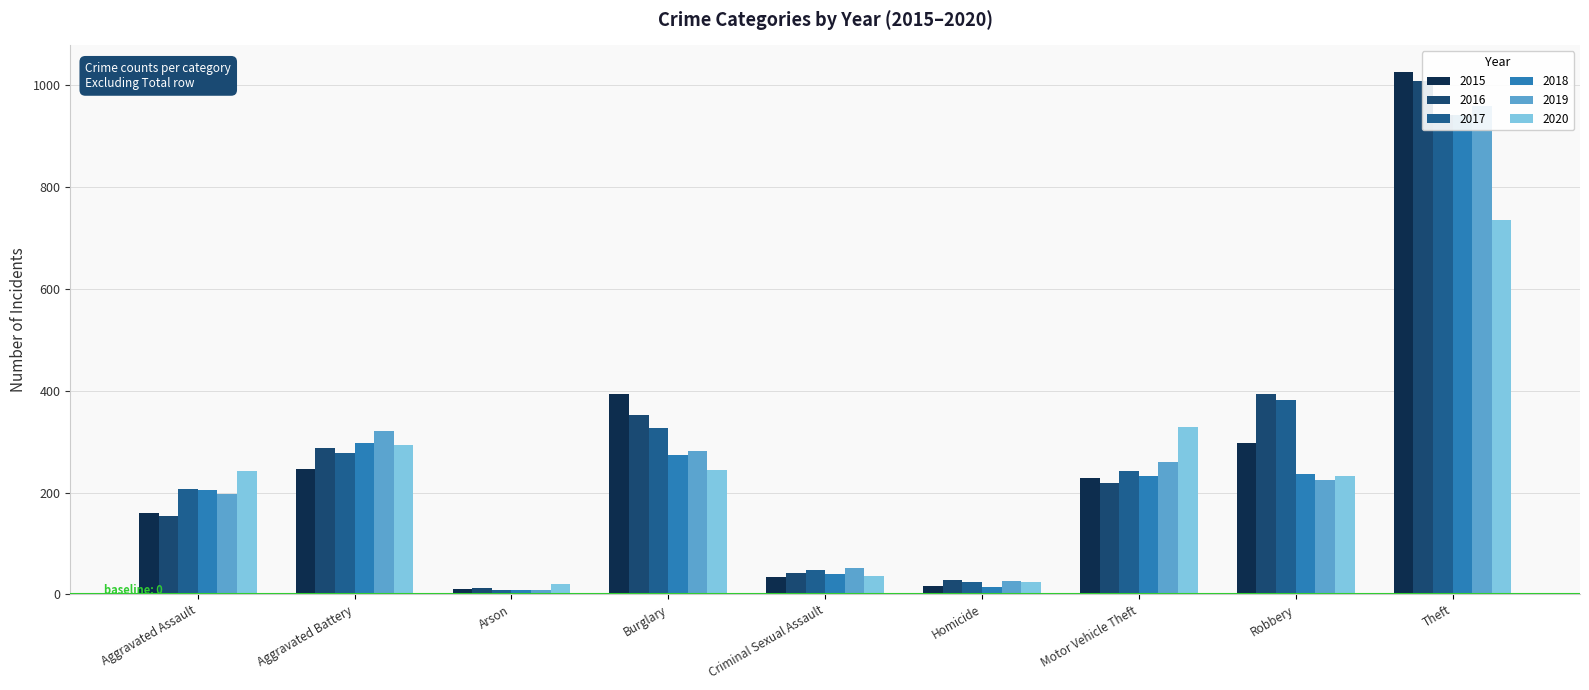

What position from the left is Burglary?

4